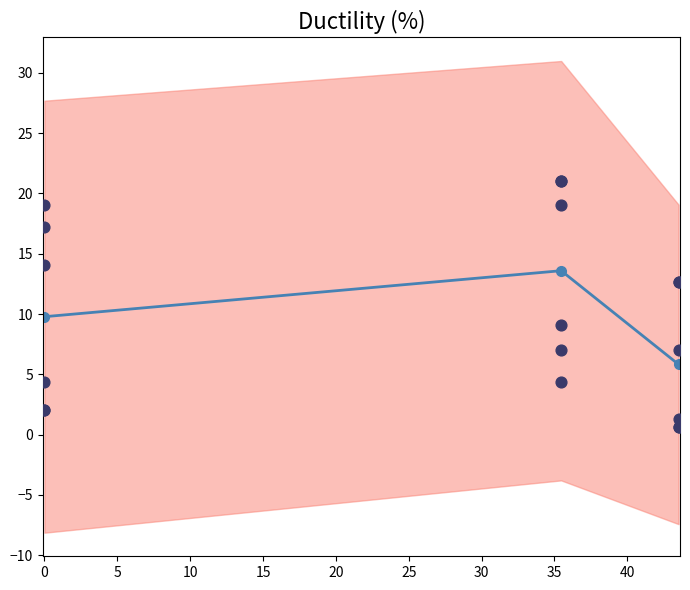

Which series has the largest total across all categories?

job202_scenario1_360